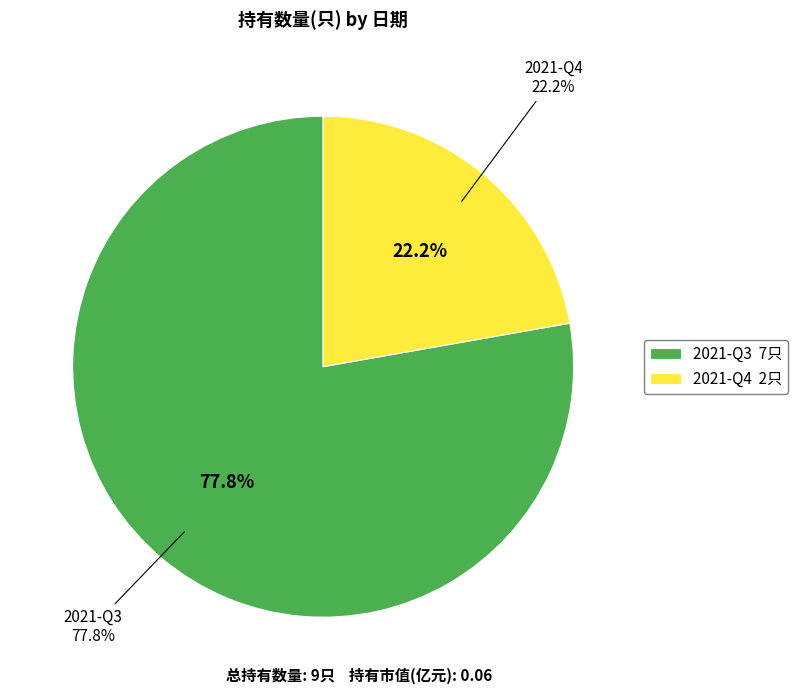

Does 2021-Q3 account for over 50% of the chart?

Yes